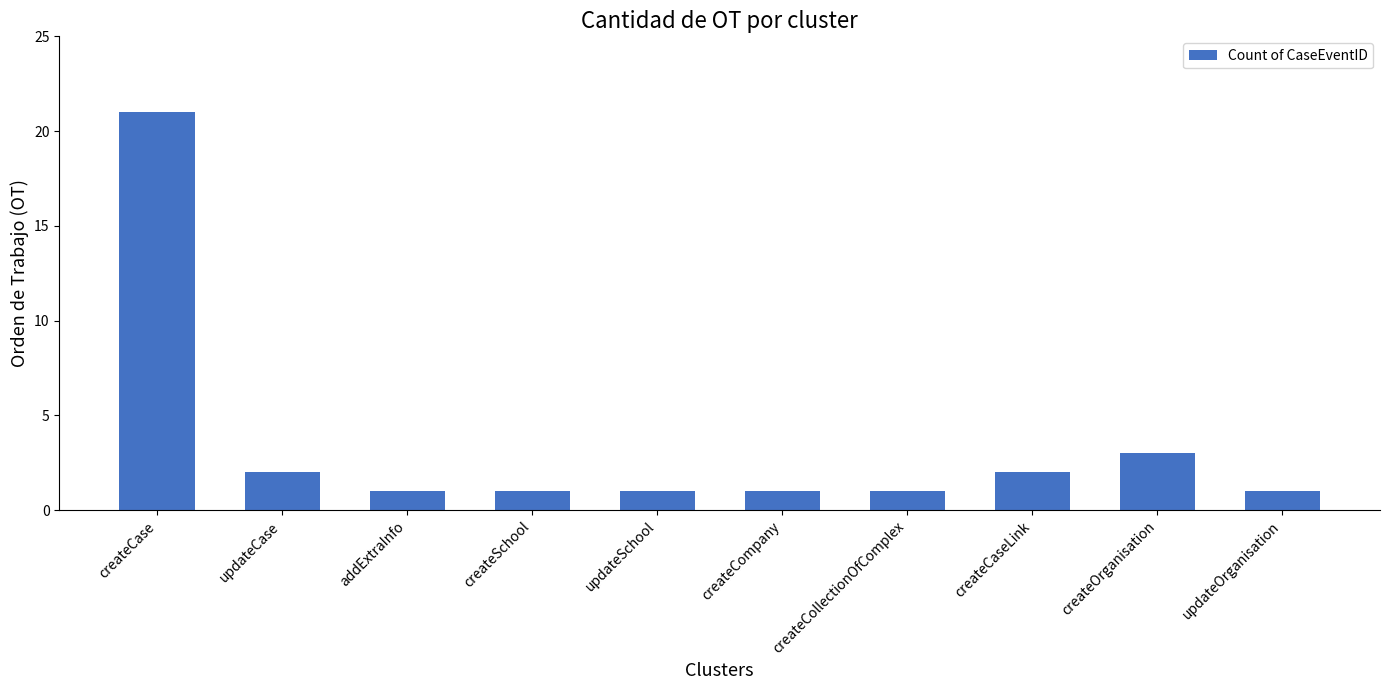

Approximately how many times larger is the value at updateCase compared to createCase?

0.1